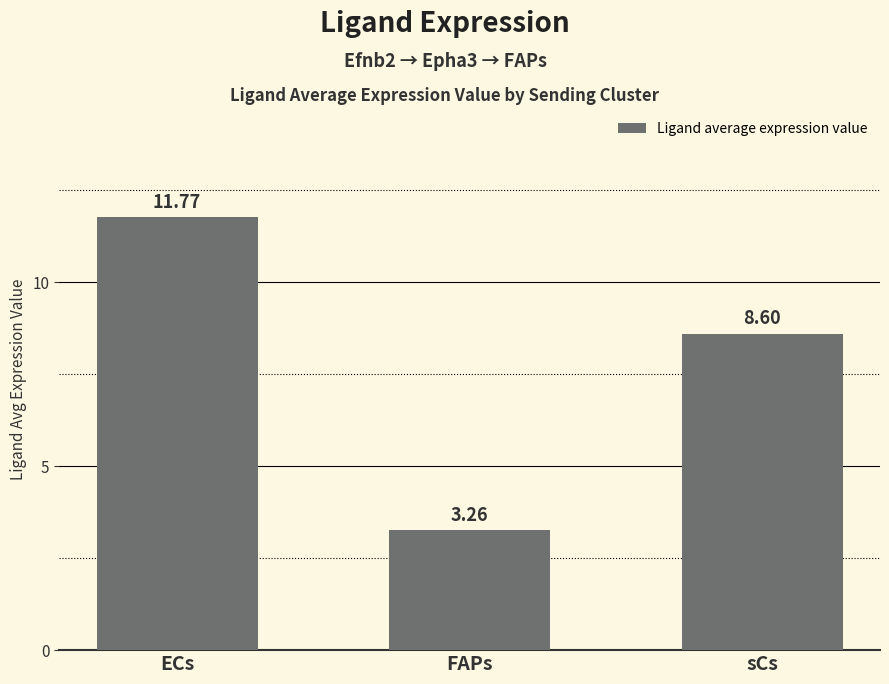

At which label does the data first exceed 8?

ECs